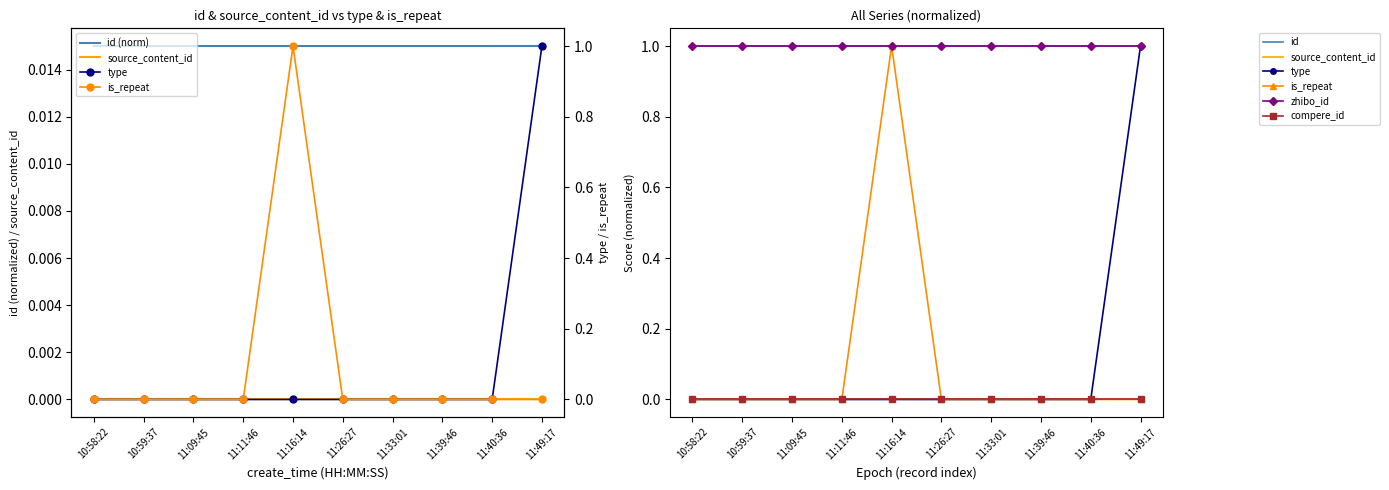

At how many categories does at least one series exceed 0?

10